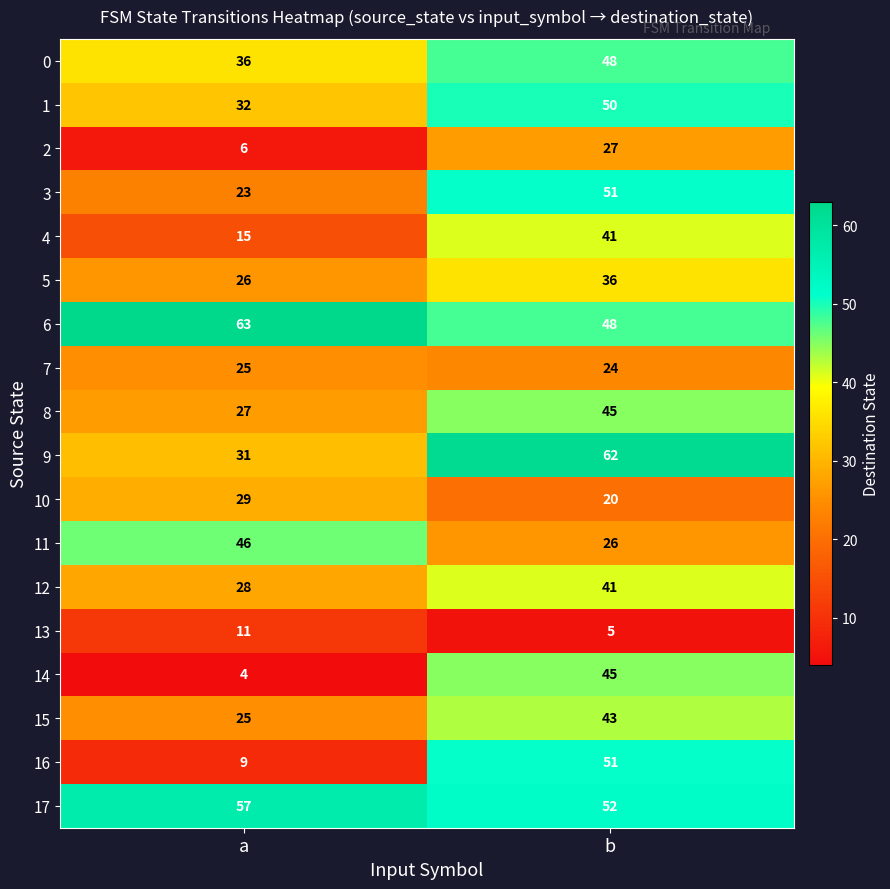

Read the 5 value at b.

36